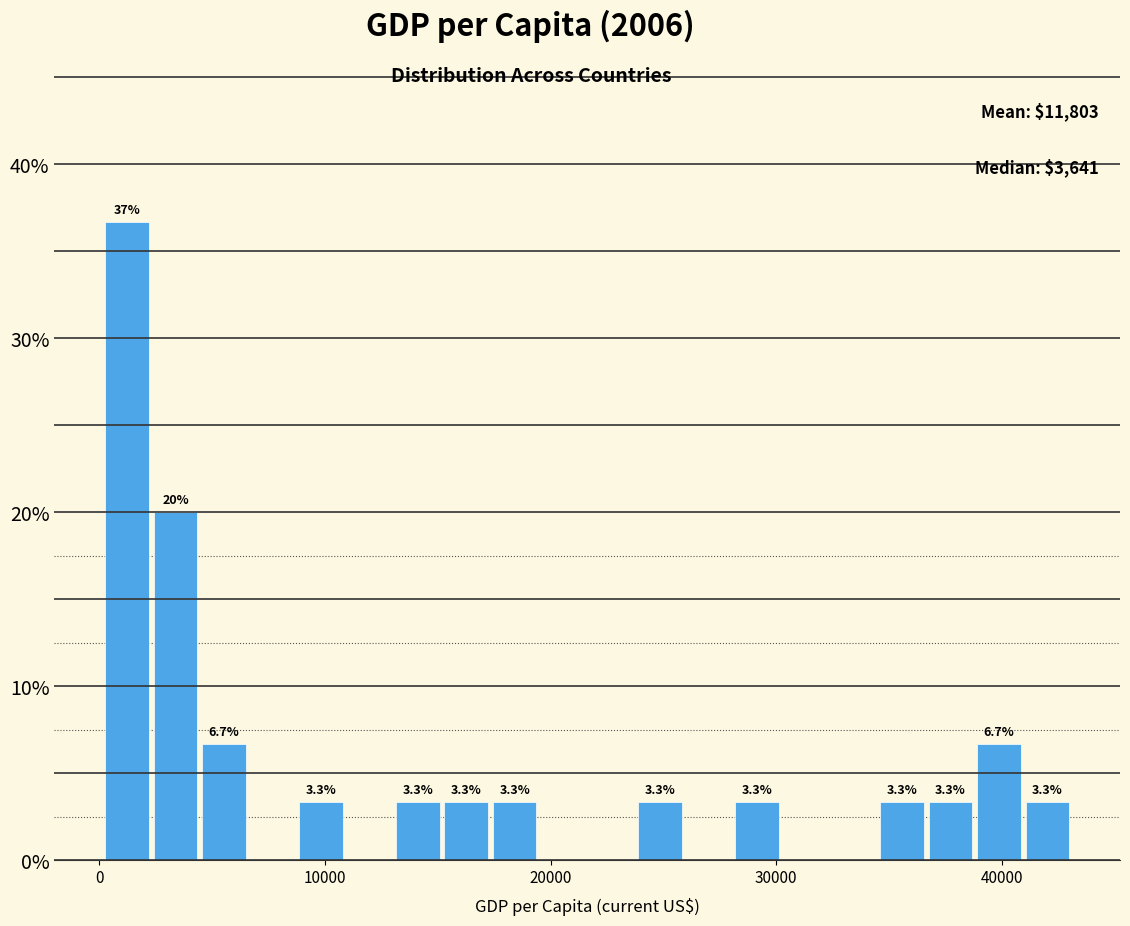

Around what value on the x-axis is the tallest bar? Give the approximate position of its centre, as read against the axis.

1000